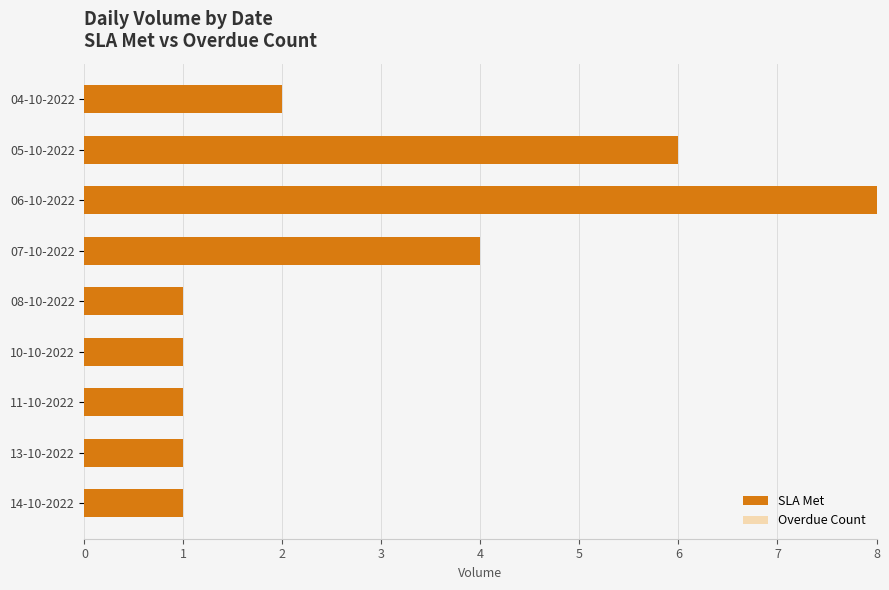

At which category does the chart reach its peak across all series?

06-10-2022